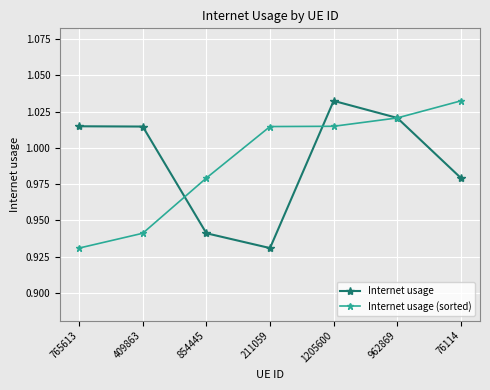

True or false: Internet usage has a value of 0.5 at 765613.

False